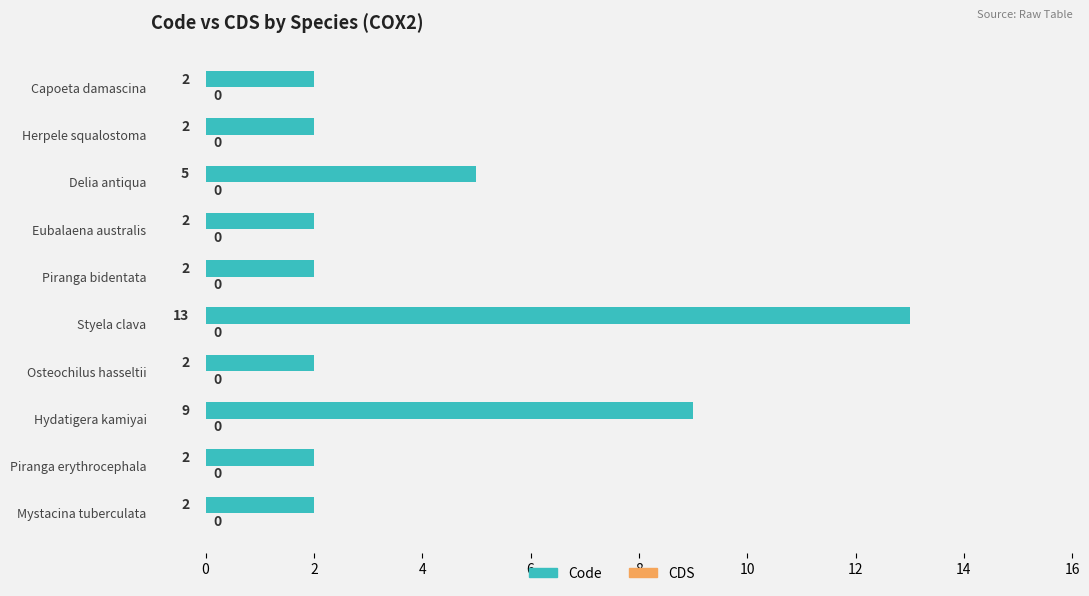

Does the chart contain any negative values?

No